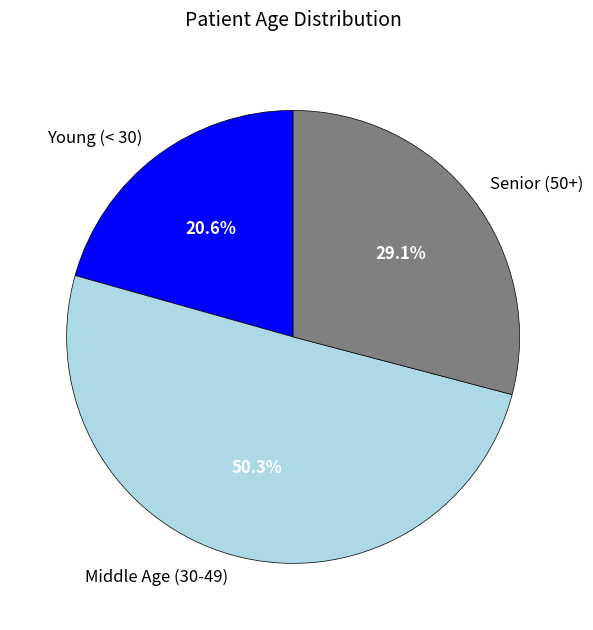

What is the total percentage of Senior (50+) and Middle Age (30-49)?

79.4%